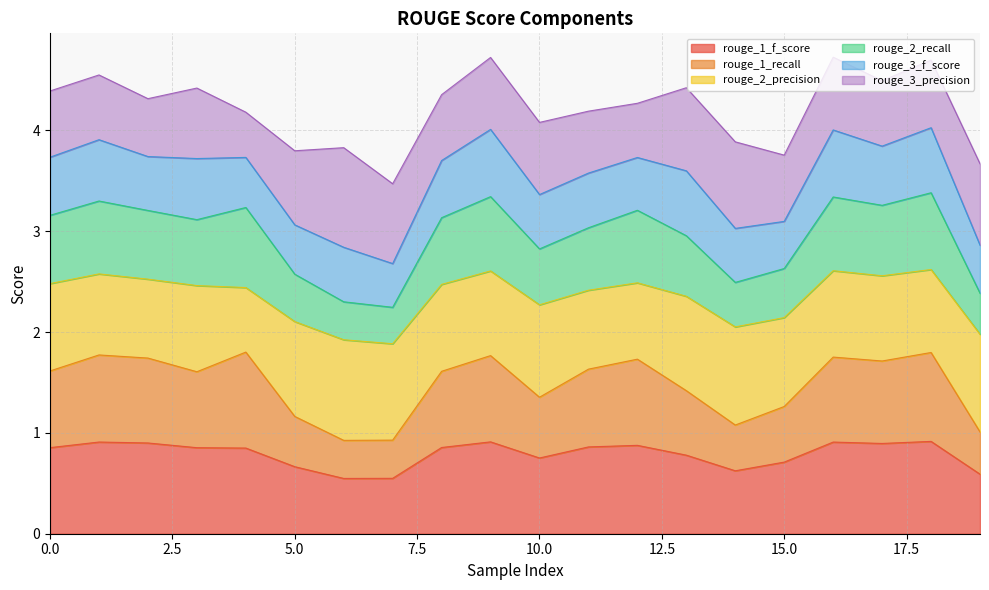

What is the value of the rouge_1_f_score point at the 18th from the left?

0.9